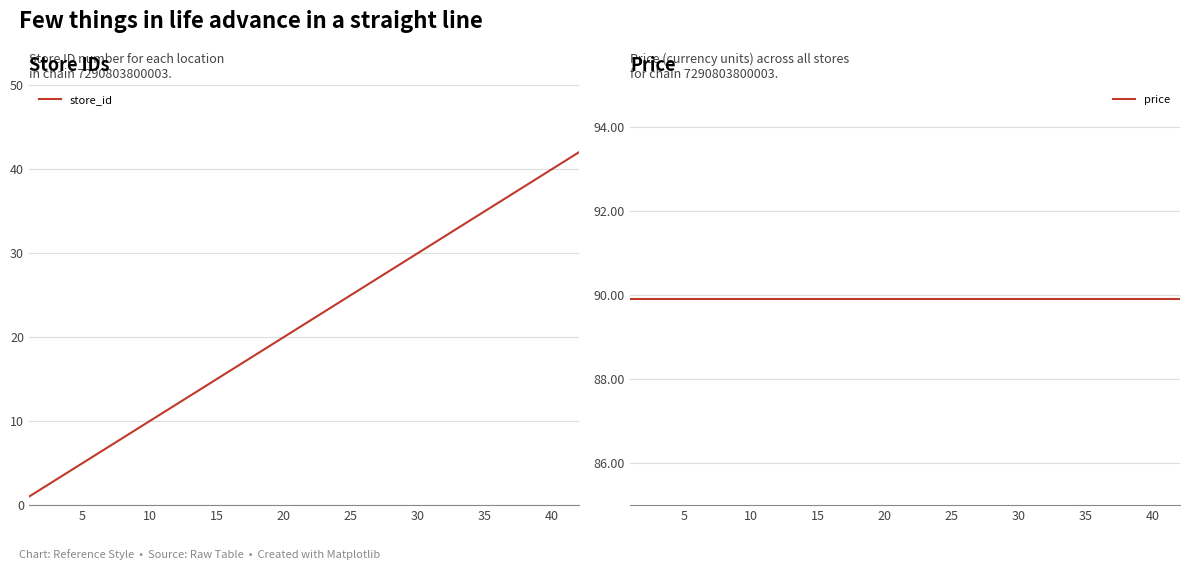

True or false: store_id has more than 1 interior local peaks.

False